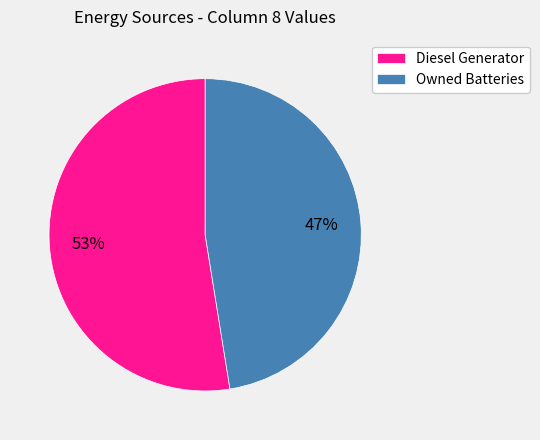

Is it true that Diesel Generator is 99% of the pie?

False